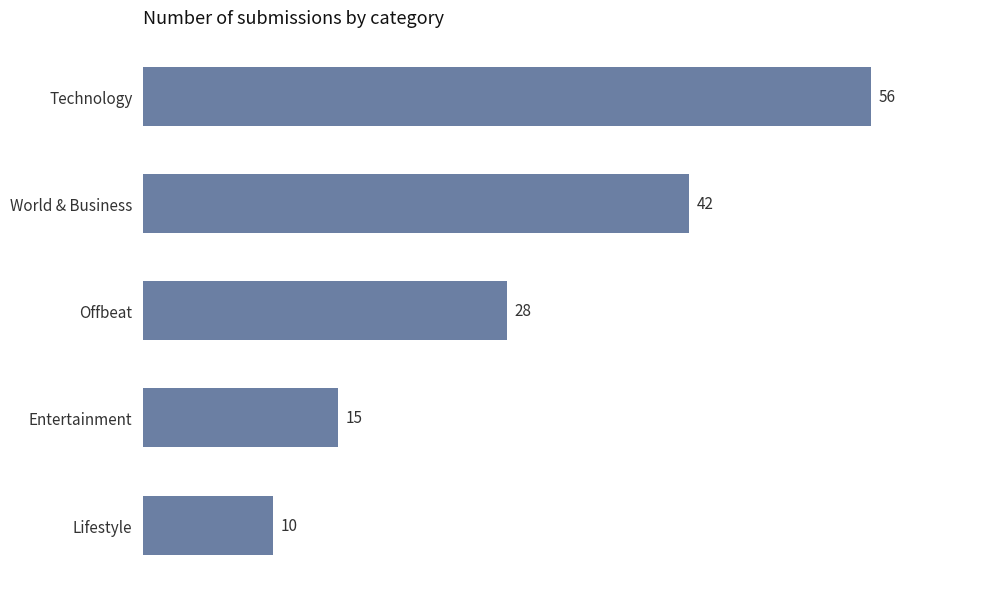

Which has a higher value, Lifestyle or Entertainment?

Entertainment